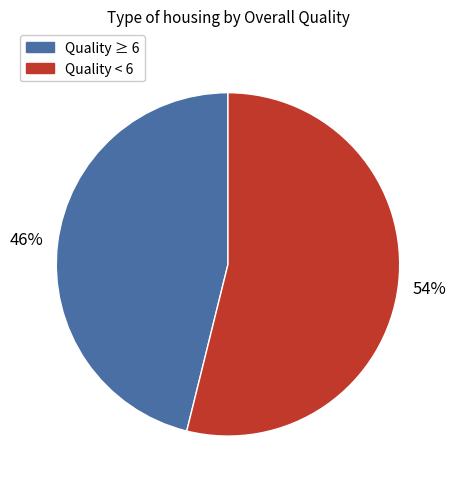

To the nearest percent, what is the difference between the largest and smallest slice percentages?

8%